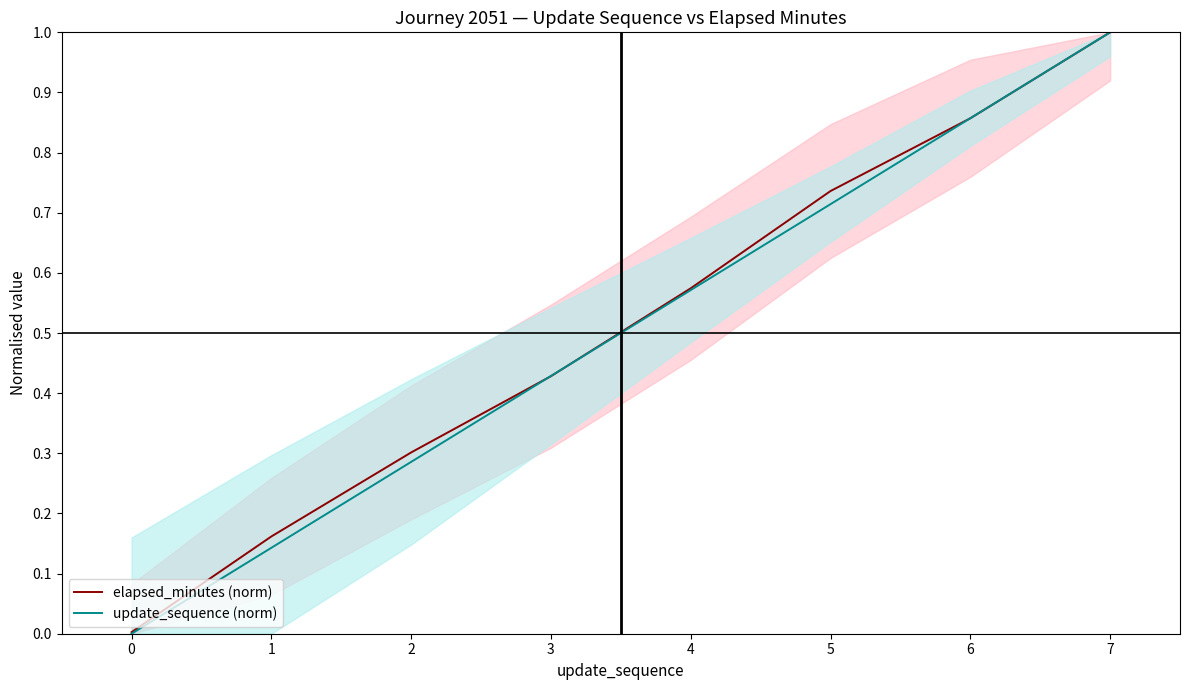

What is the sum of all elapsed_minutes (norm) values?

4.1